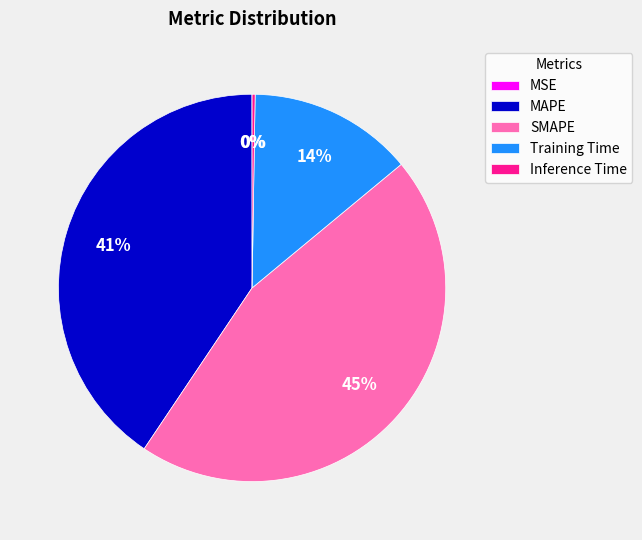

What is the largest slice in the pie chart?

SMAPE